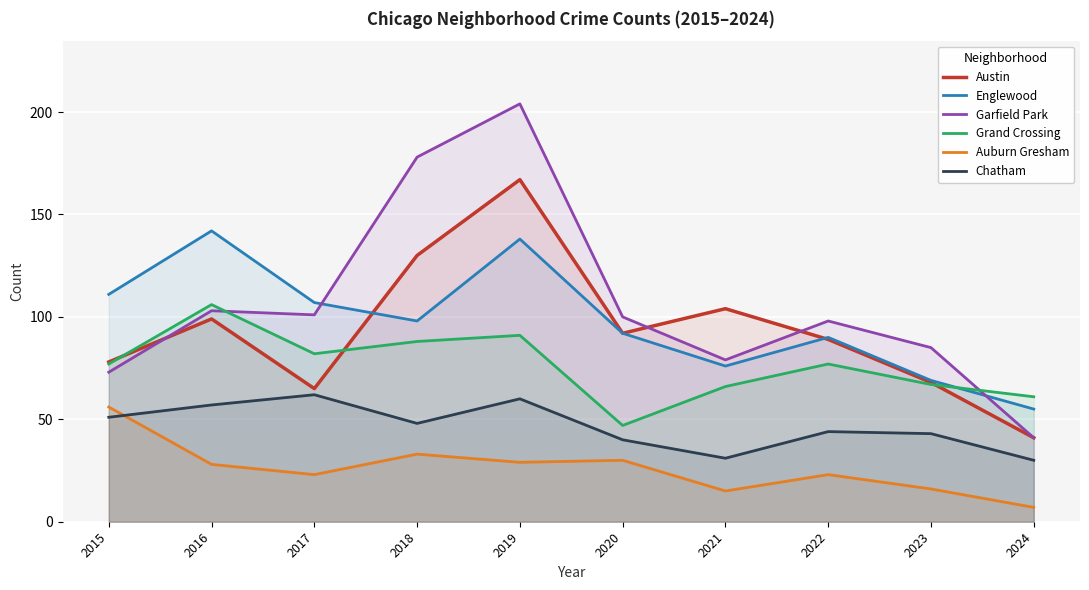

Between 2024 and 2020, which is larger?

2020